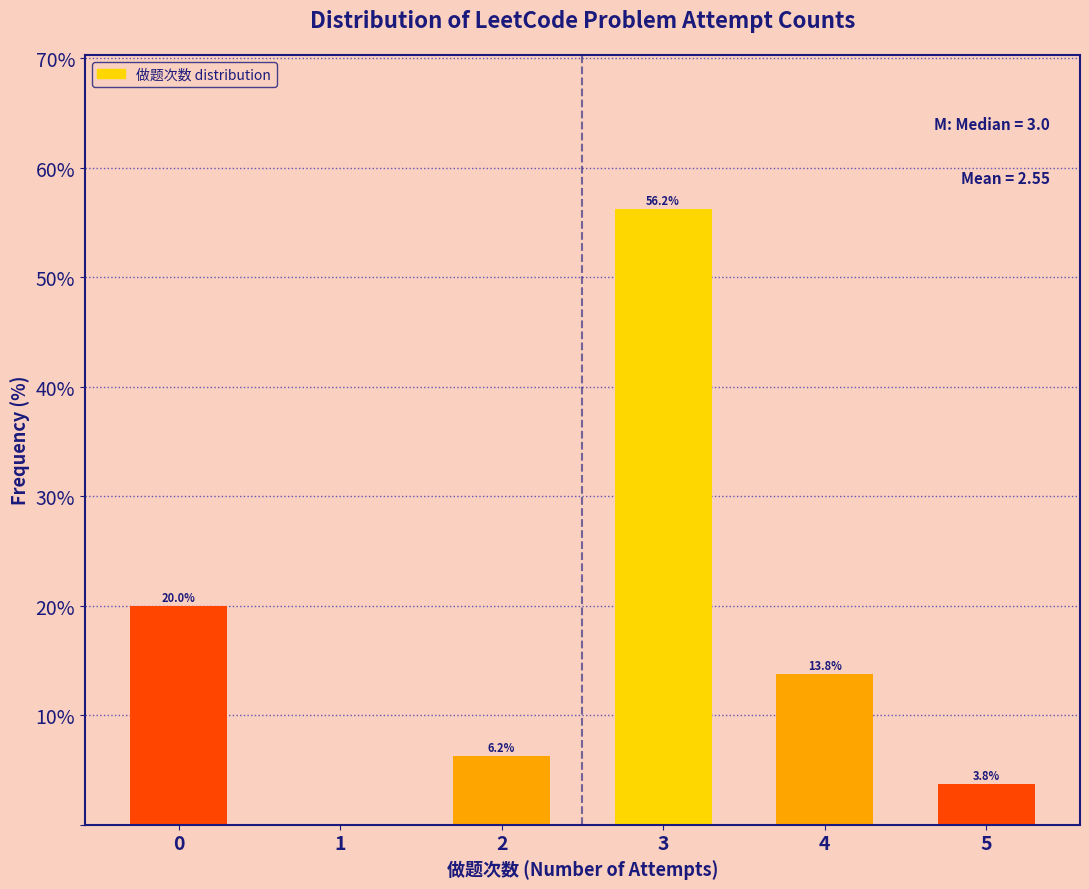

What is the sum of all values?

100.0